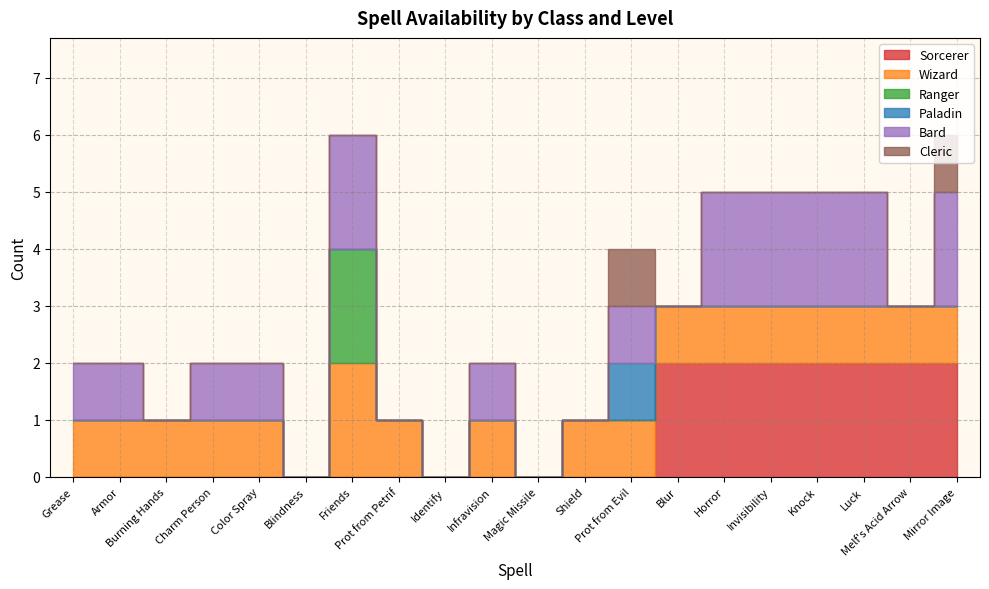

What is the spread (max minus min) of values at 1?

1